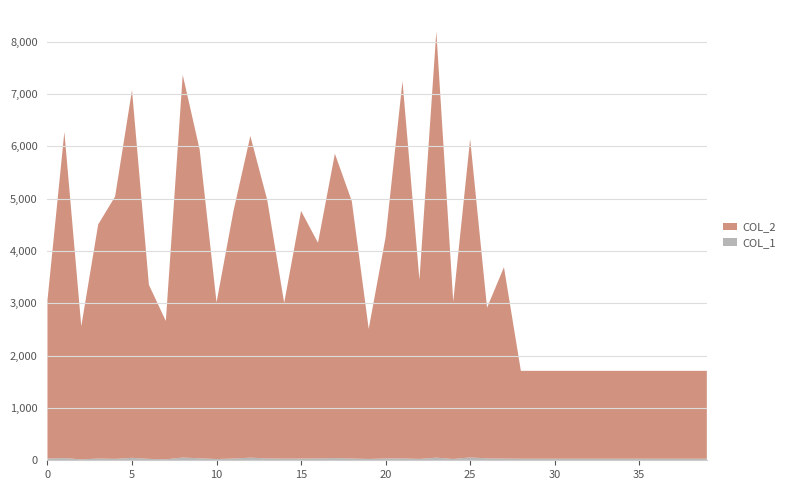

Reading right to left, what are all the values shown in this chart?

col_2: 39=1680	38=1680	37=1680	36=1680	35=1680	34=1680	33=1680	32=1680	31=1680	30=1680	29=1680	28=1680	27=3659	26=2879	25=6088	24=3008	23=8149	22=3425	21=7213	20=4231	19=2487	18=4921	17=5820	16=4124	15=4734	14=2978	13=4938	12=6150	11=4731	10=2995	9=5905	8=7317	7=2645	6=3328	5=7032	4=5017	3=4476	2=2546	1=6237	0=3027
col_1: 39=30	38=30	37=30	36=30	35=30	34=30	33=30	32=30	31=30	30=30	29=30	28=30	27=33	26=37	25=54	24=25	23=50	22=26	21=36	20=35	19=25	18=34	17=42	16=35	15=33	14=32	13=36	12=50	11=33	10=24	9=38	8=52	7=19	6=27	5=47	4=27	3=33	2=17	1=42	0=33